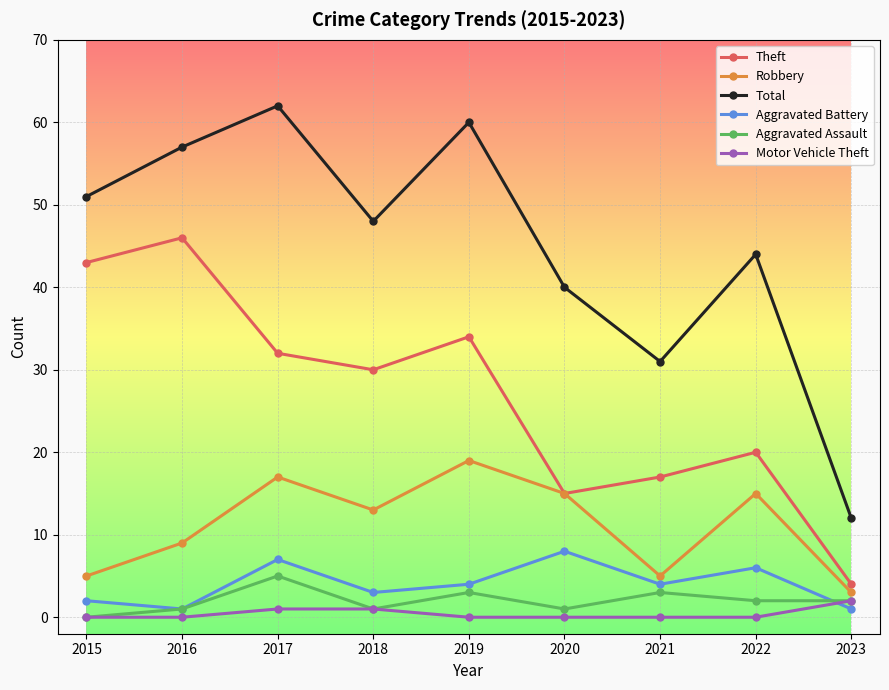

What is the difference between the highest and lowest values at 2019?

60